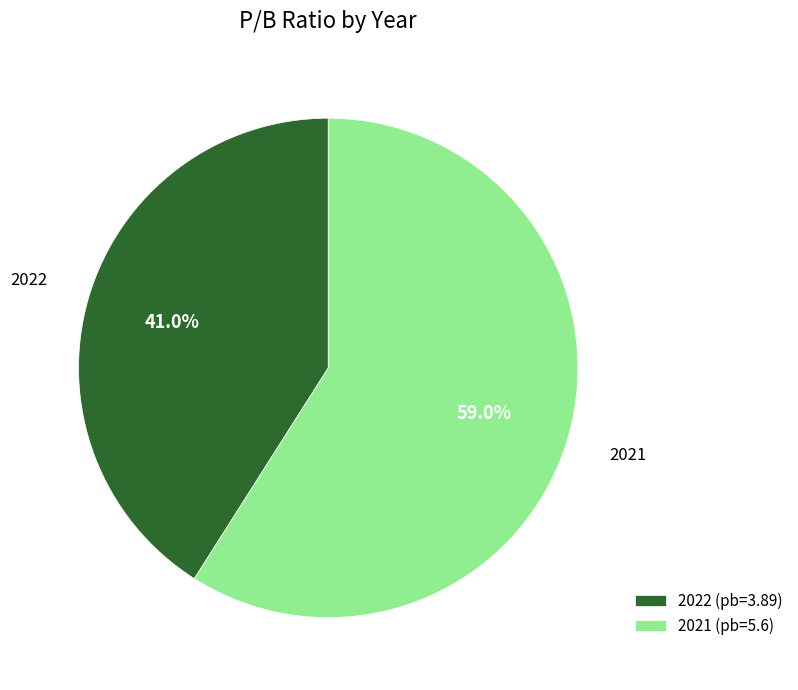

Is it true that 2022 is 31% of the pie?

False